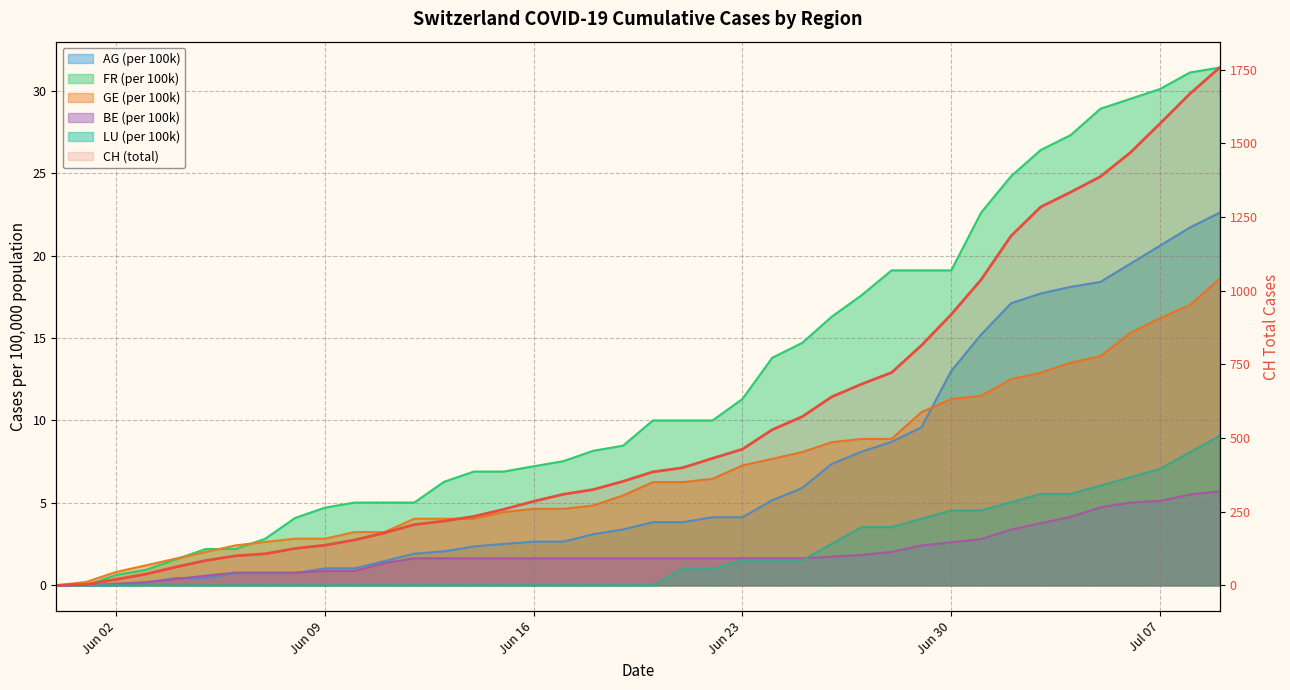

At which category does the chart reach its minimum across all series?

Jun 02